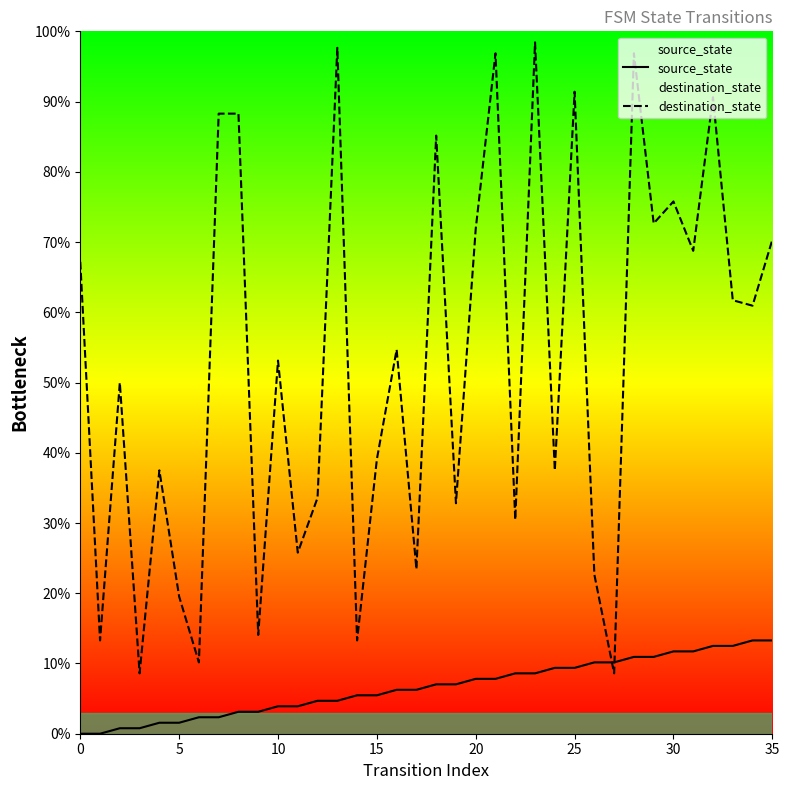

Which series has the largest Y range (max minus min)?

destination_state